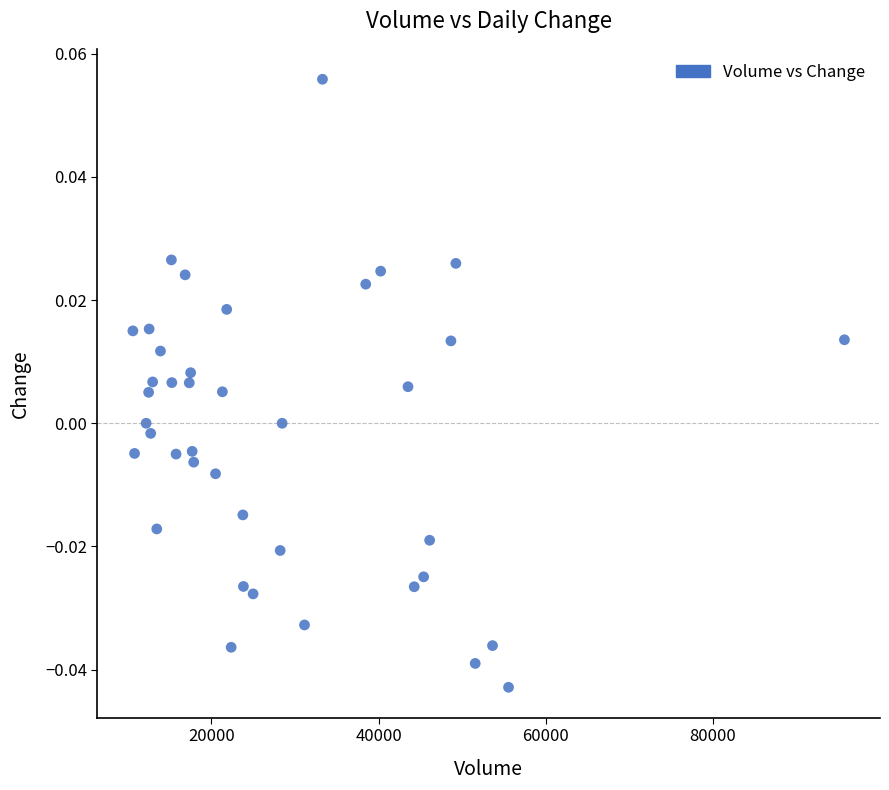

What is the range of X values (max minus min)?

85142.0